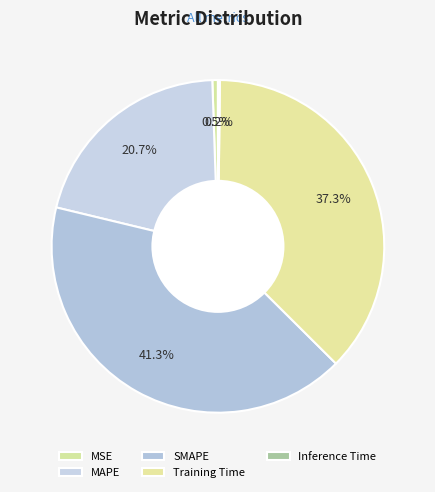

How many slices are in this pie chart?

5